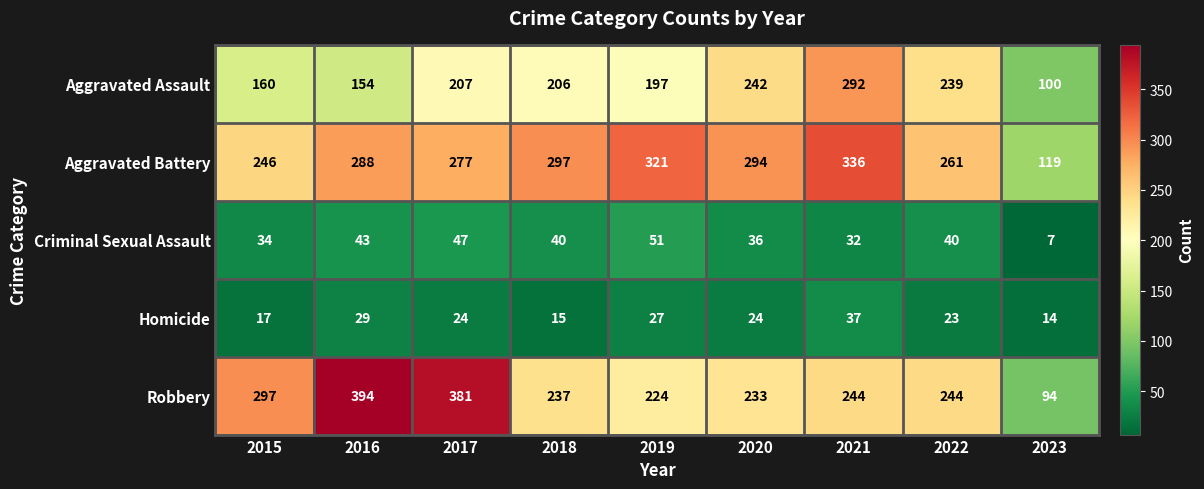

At how many categories does at least one series exceed 35?

9